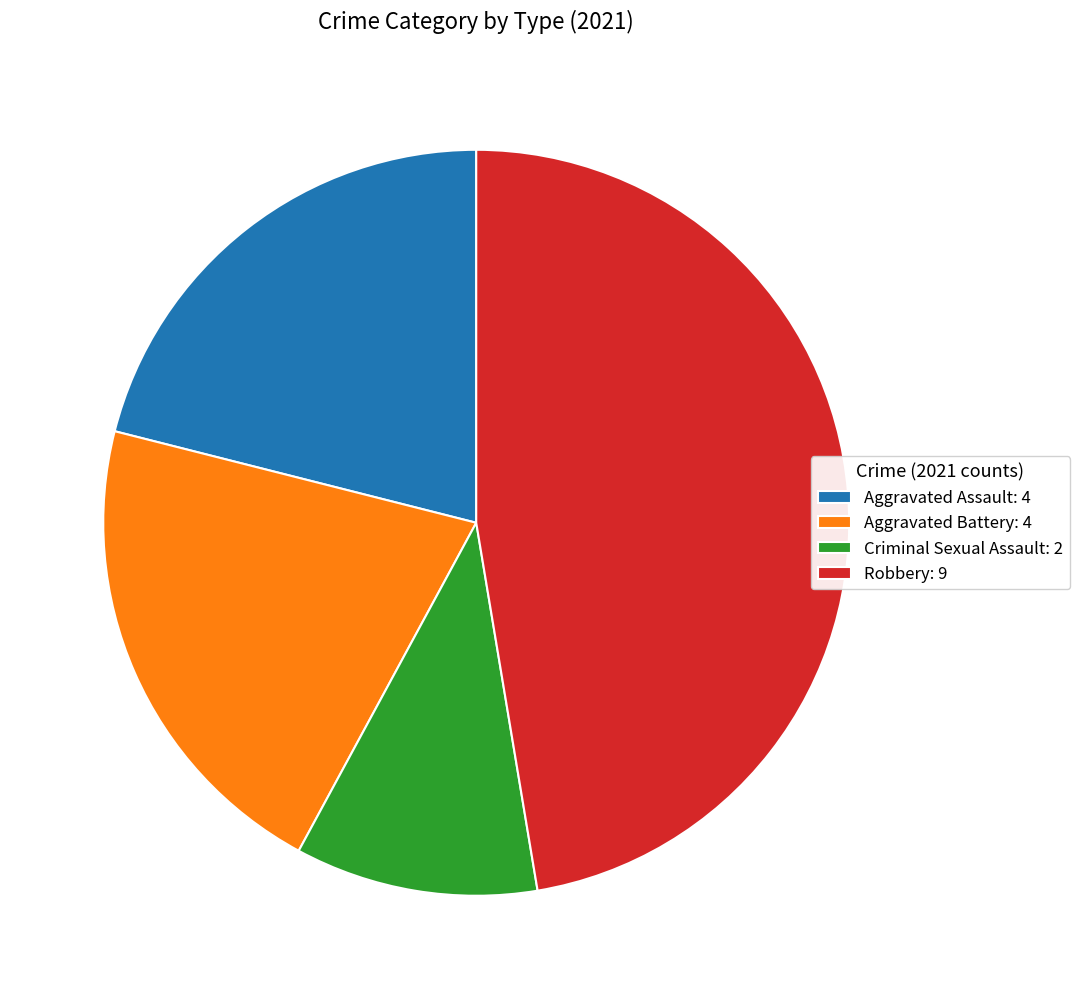

Between Criminal Sexual Assault: 2 and Robbery: 9, which is larger?

Robbery: 9